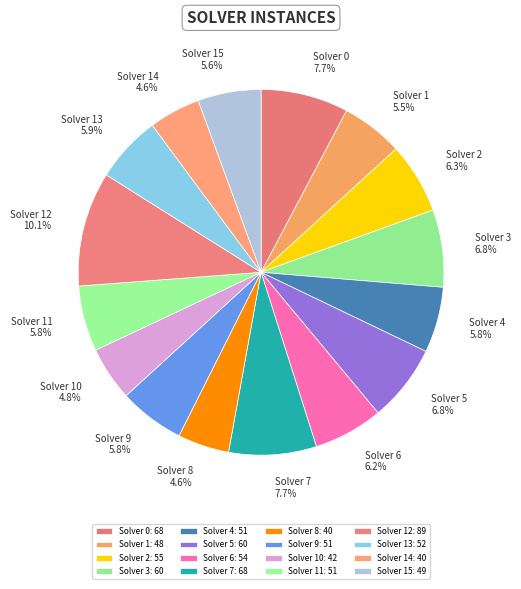

To the nearest percent, what percentage of the pie is Solver 11?

6%